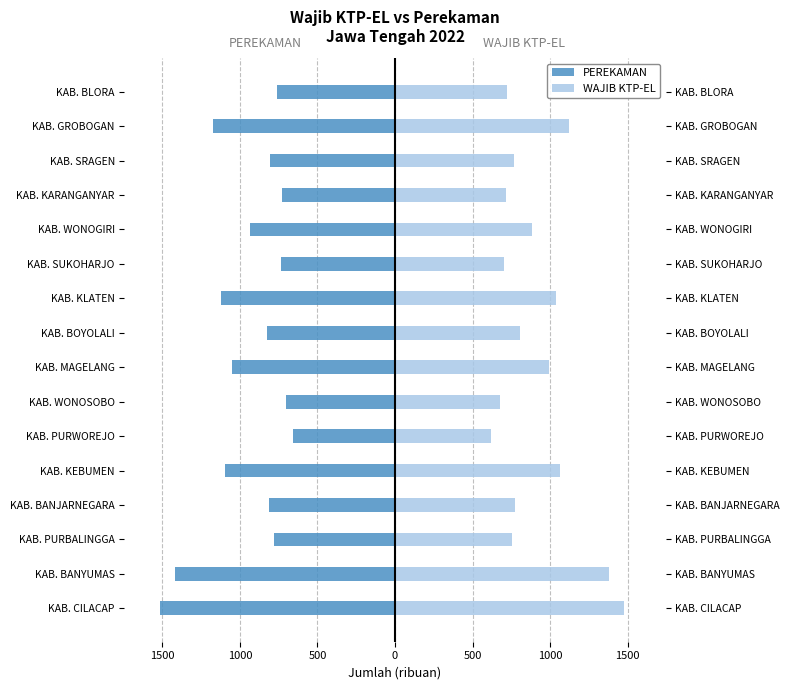

What is the sum of the WAJIB KTP-EL values at KAB. WONOSOBO and KAB. PURWOREJO?

1300.5